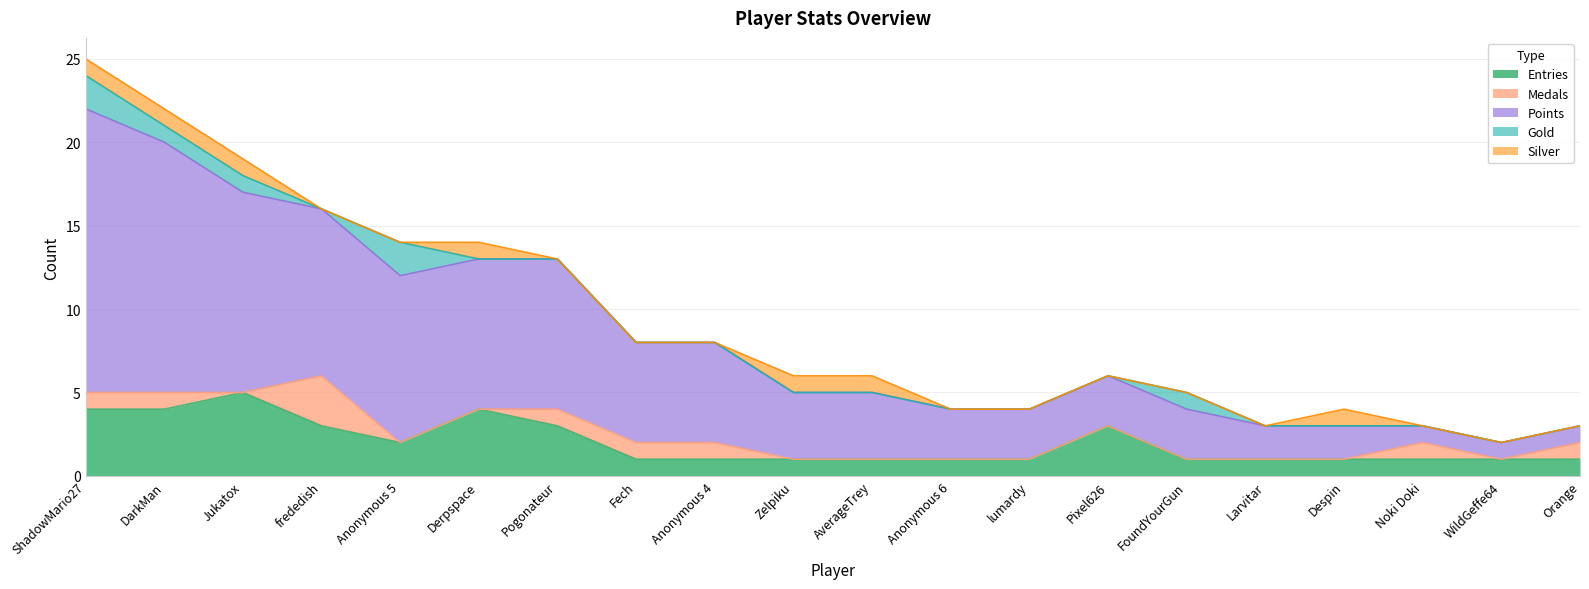

Rank the series at WildGeffe64 from lowest to highest value.

Medals, Gold, Silver, Entries, Points